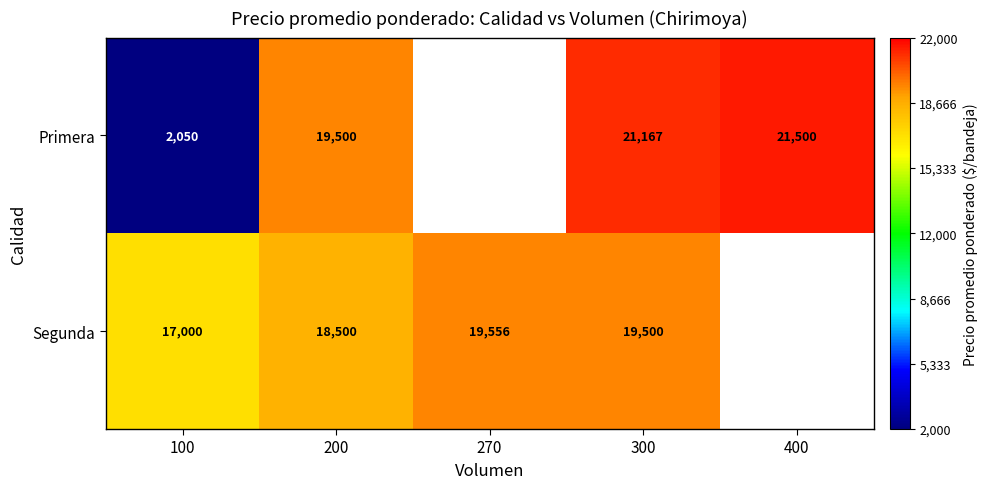

Is the value of Segunda at 200 greater than the value of Primera at 400?

No